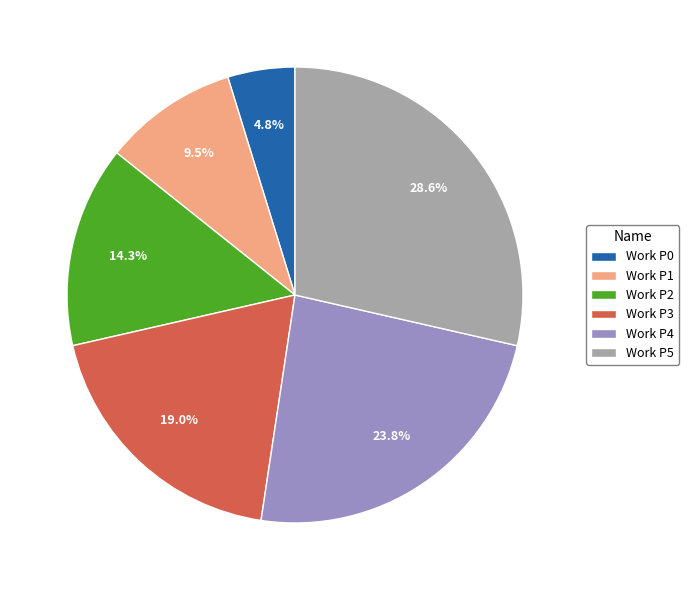

Rank the categories by value from lowest to highest.

Work P0, Work P1, Work P2, Work P3, Work P4, Work P5